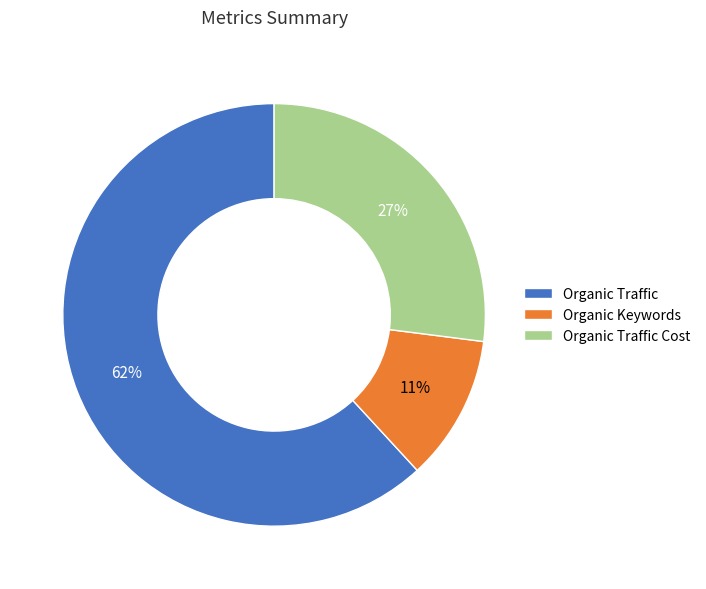

True or false: Organic Traffic Cost accounts for 27% of the total.

True